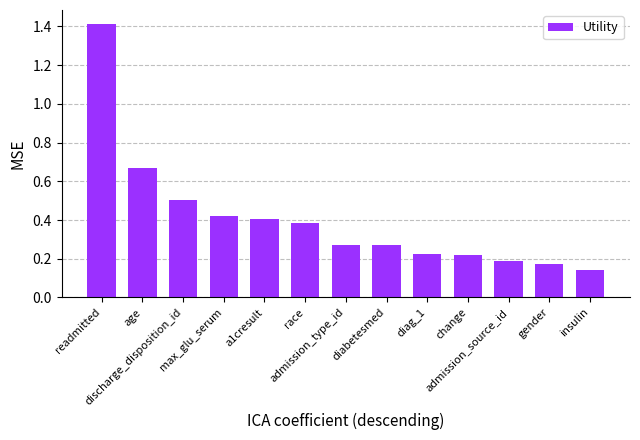

The chart shows a value of 0.2 at admission_source_id. True or false?

True